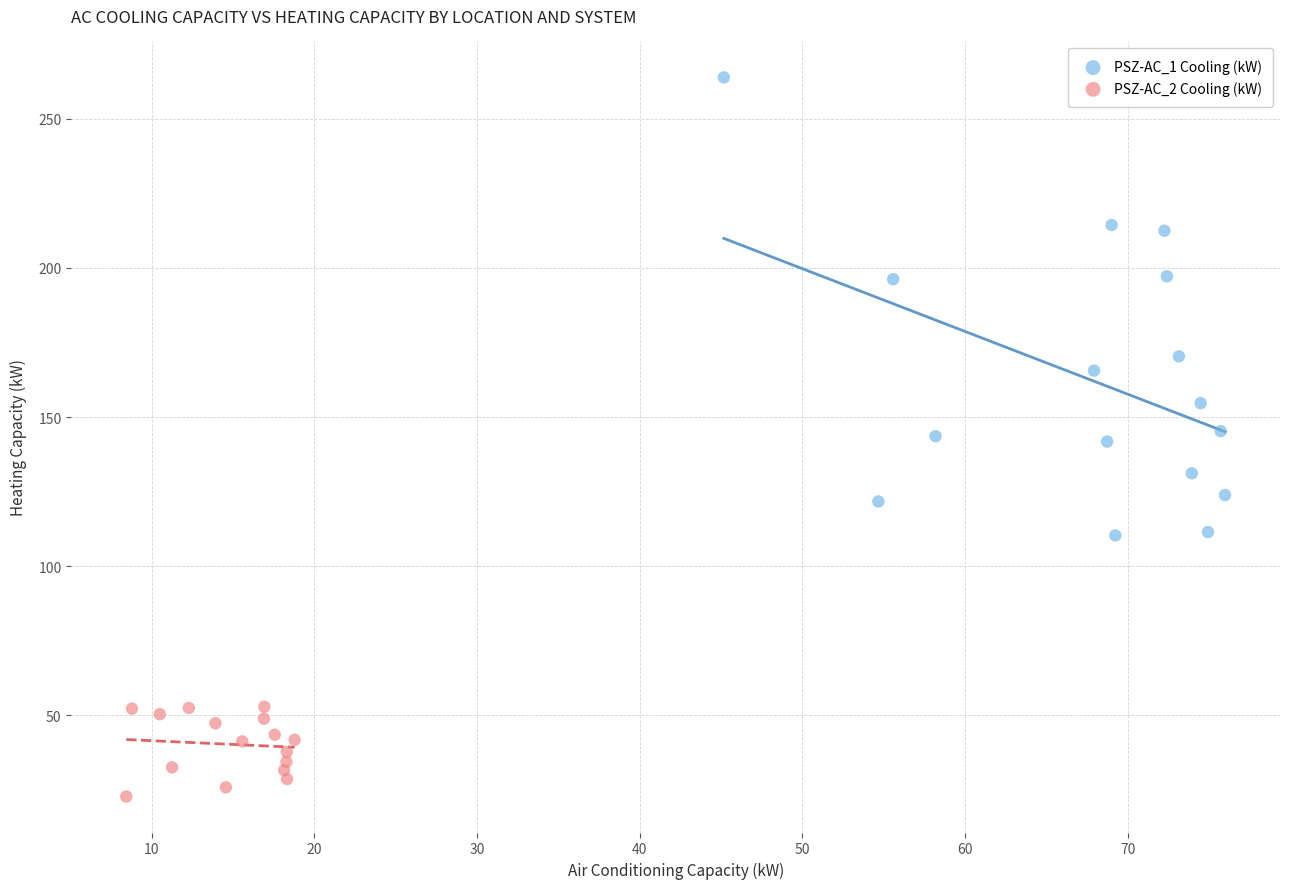

Which series contains the highest Y value?

PSZ-AC_1 Cooling (kW)